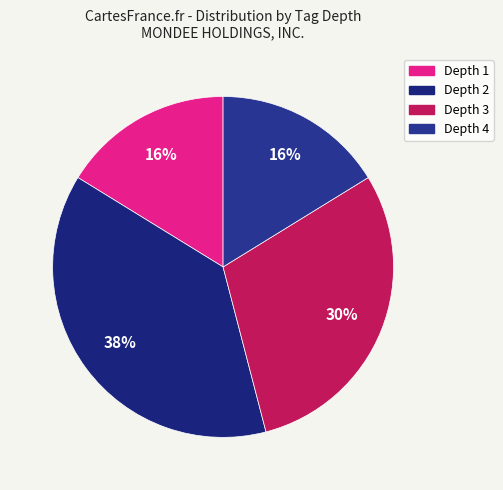

Is there any slice that represents more than half of the pie?

No